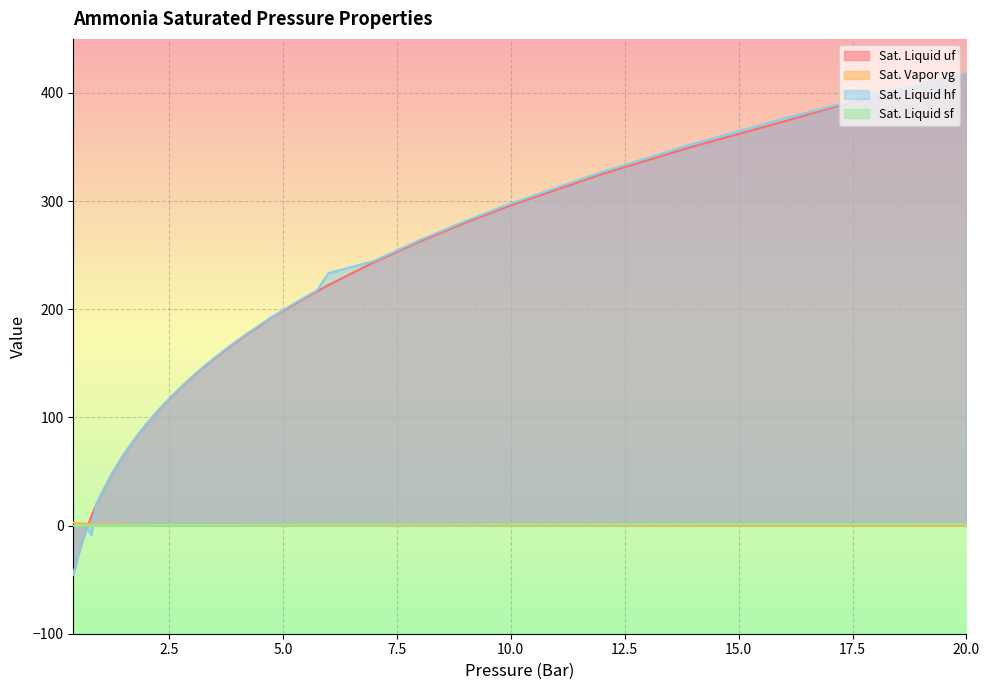

The value of Sat. Liquid uf at 0.7 is -2.8. True or false?

False